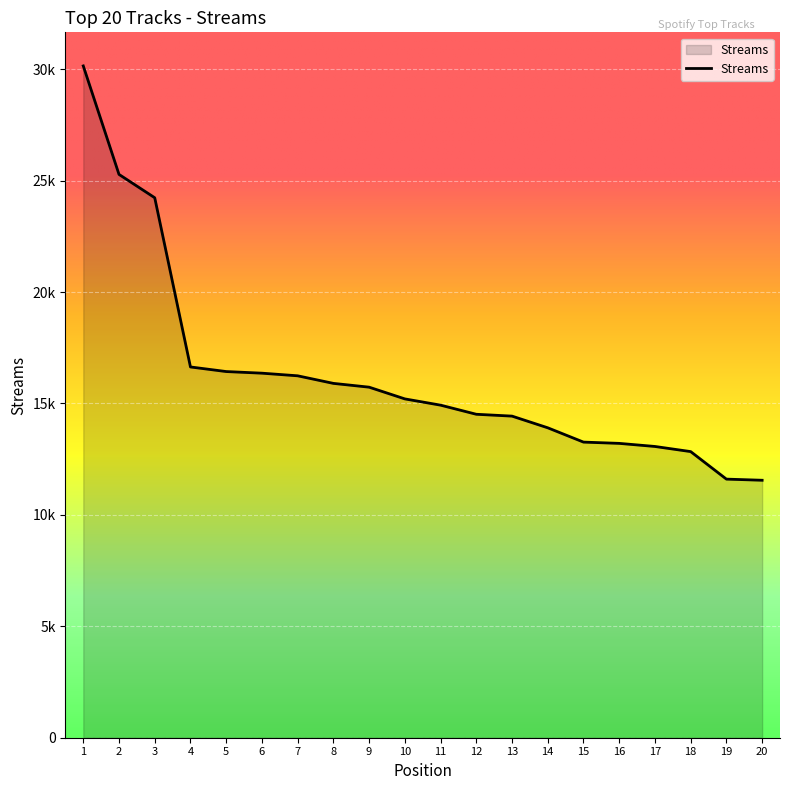

Does the chart display data point markers on the line(s)?

No